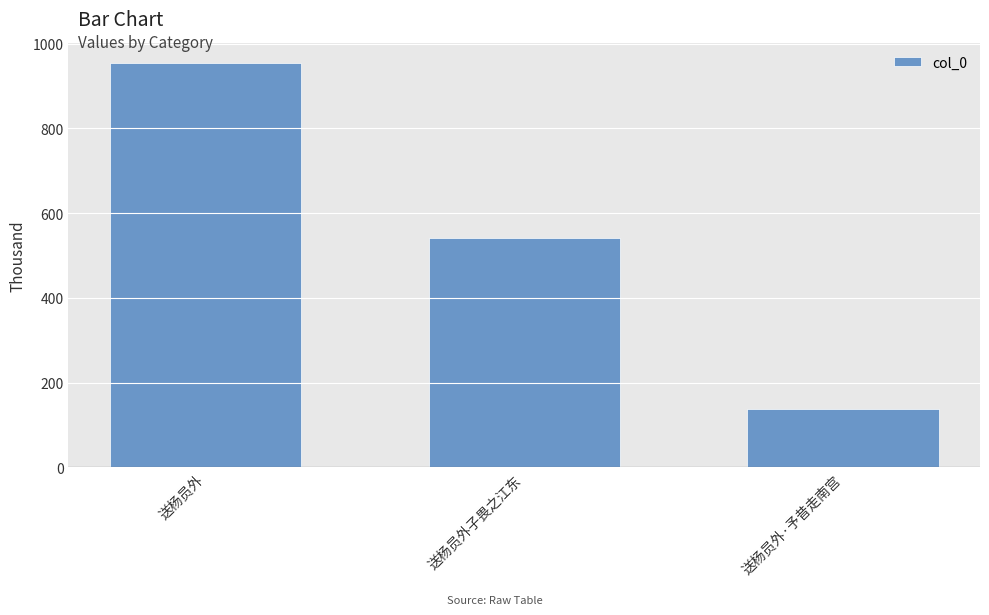

List the labels in order of value, smallest first.

送杨员外·予昔走南宫, 送杨员外子畏之江东, 送杨员外